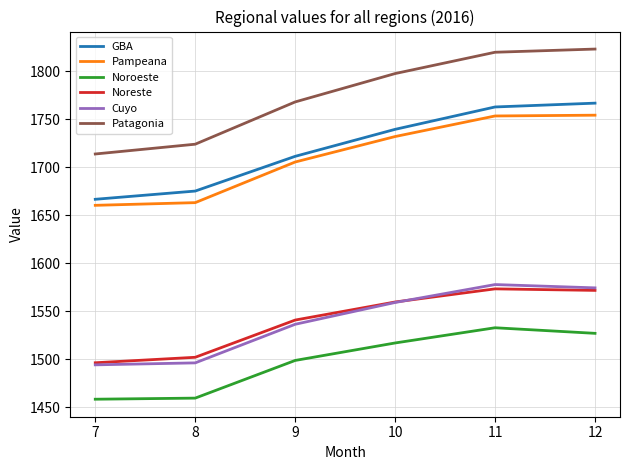

True or false: Cuyo and GBA cross at least once.

False